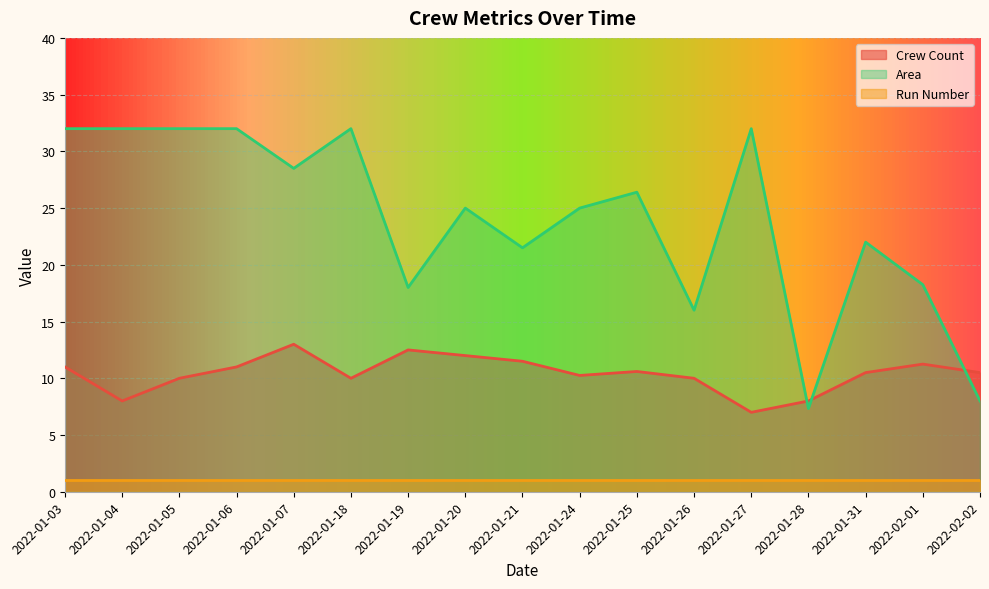

Count the number of data series in this chart.

3